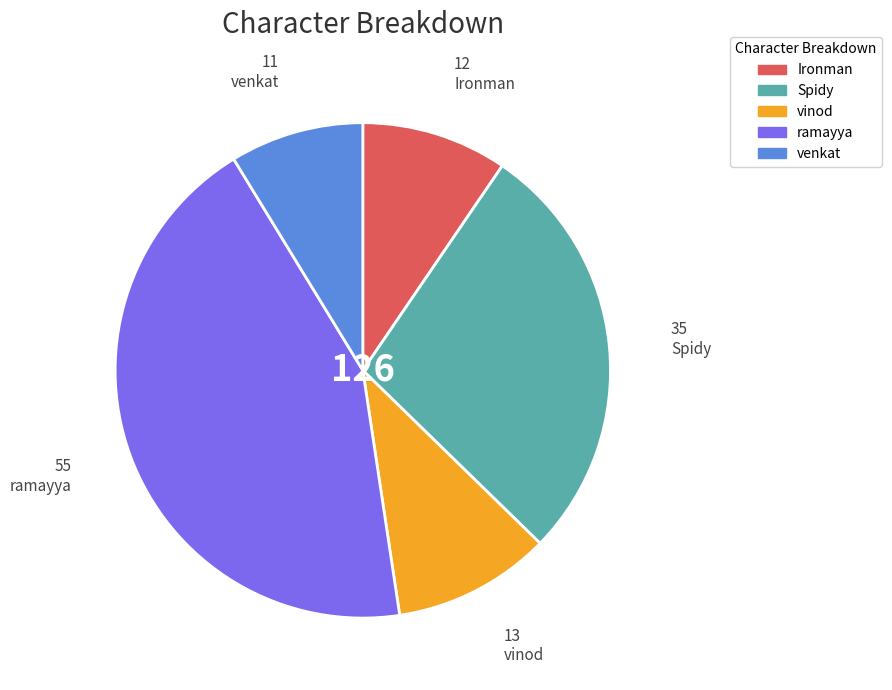

Which has a higher value, venkat or Ironman?

Ironman